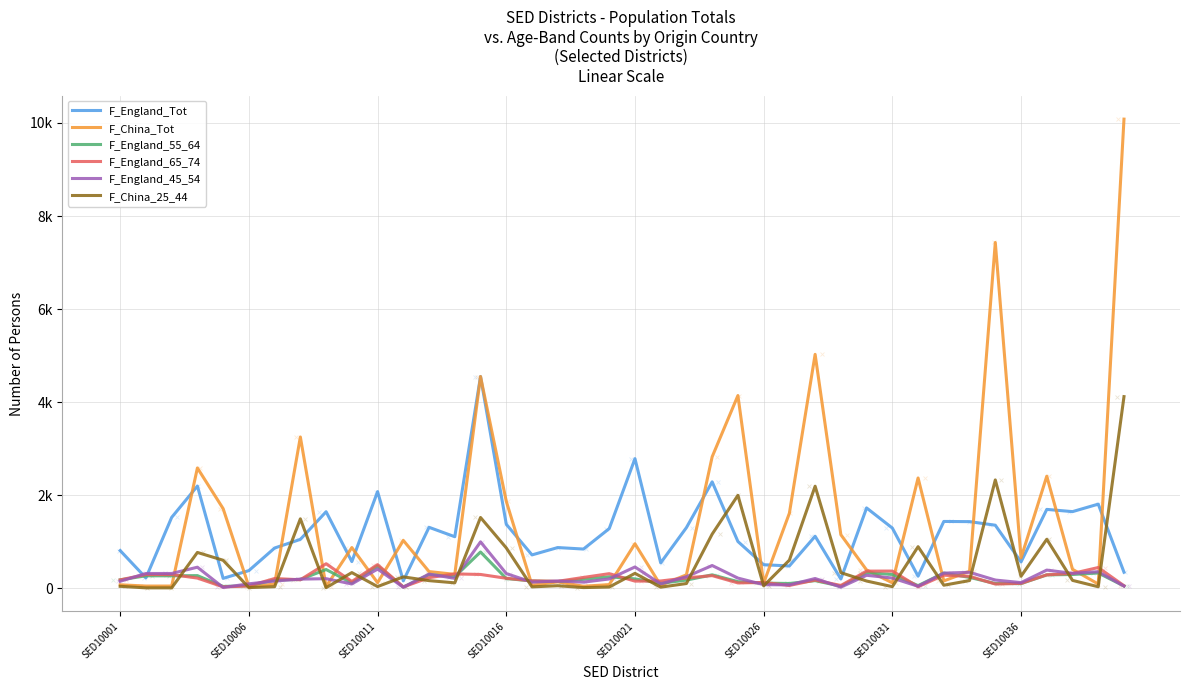

How many values in the F_England_Tot series exceed 1121?

19